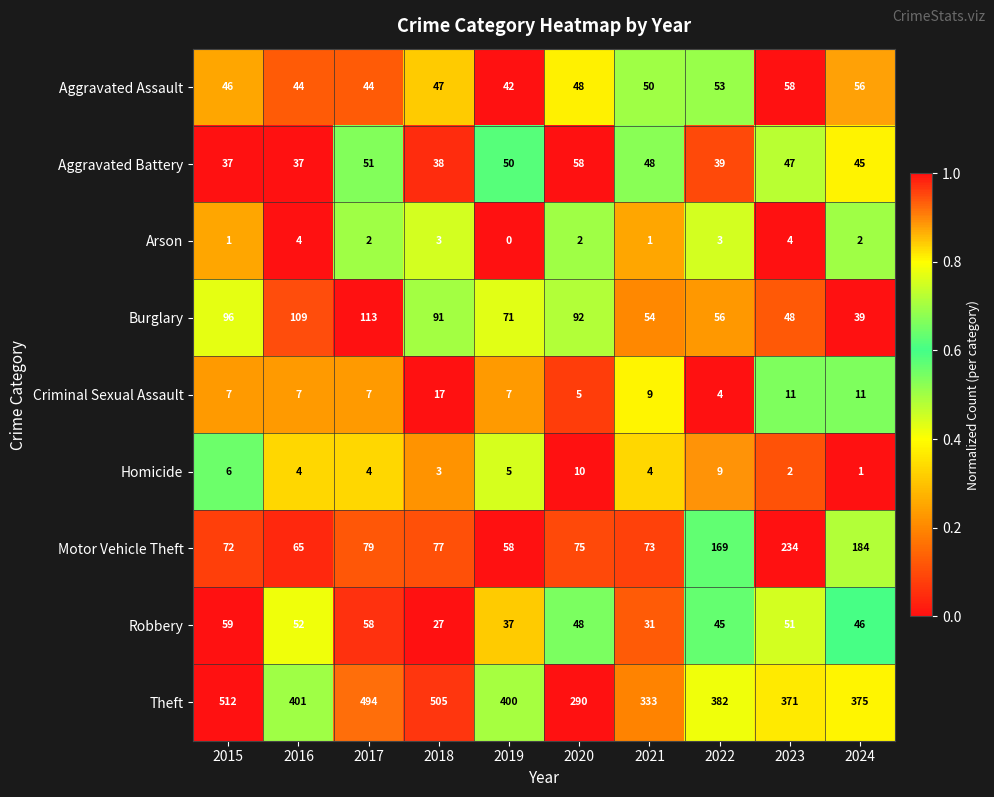

How many data points in Criminal Sexual Assault are less than 7?

2